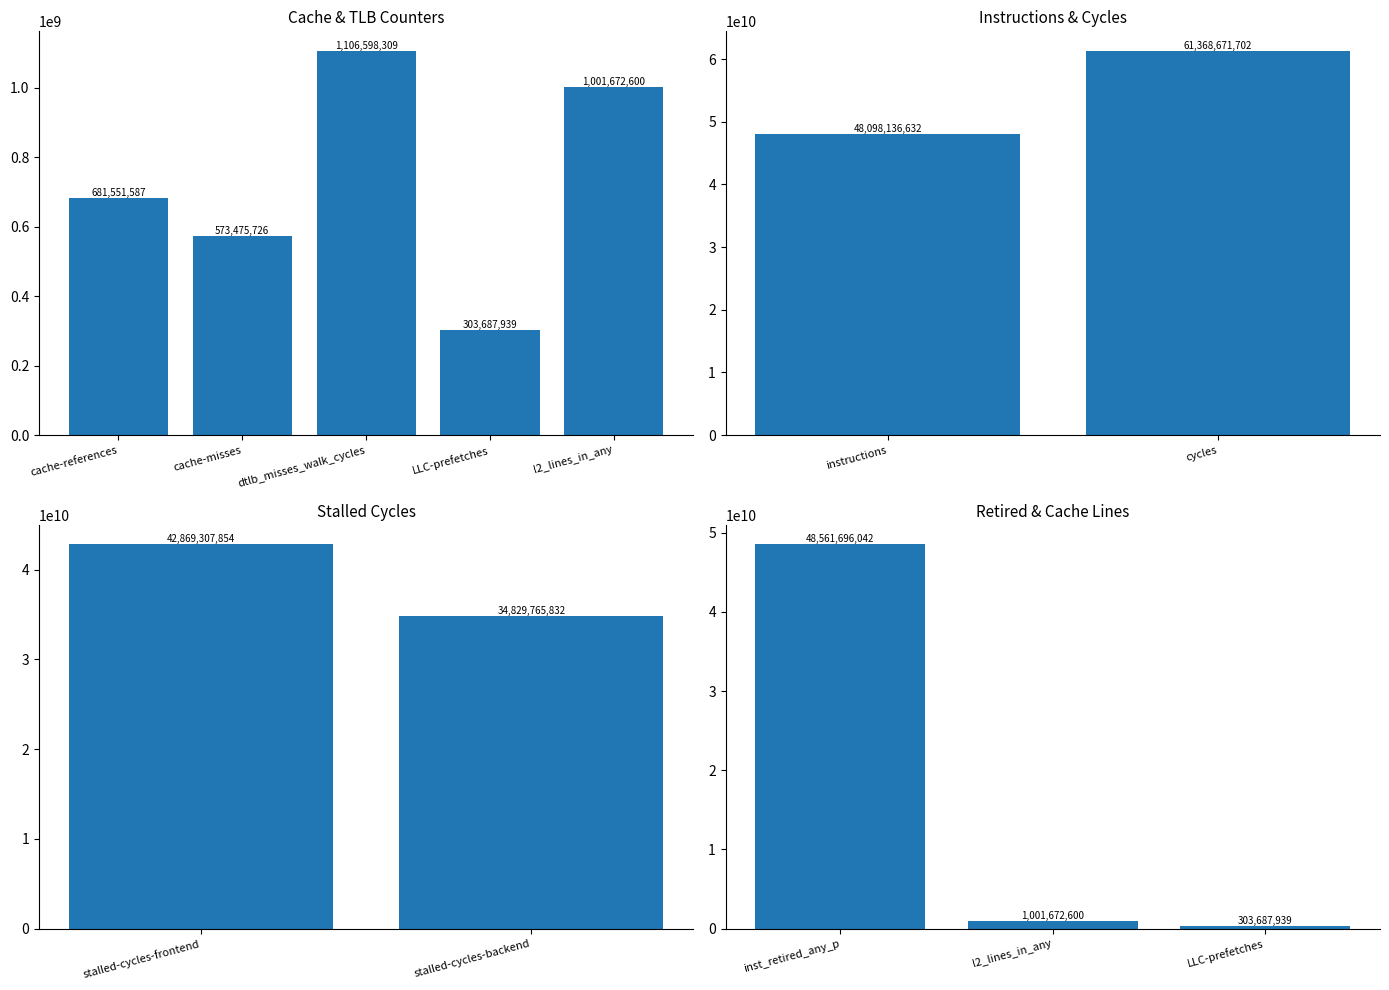

Are the bars grouped side by side (vs. stacked)?

No